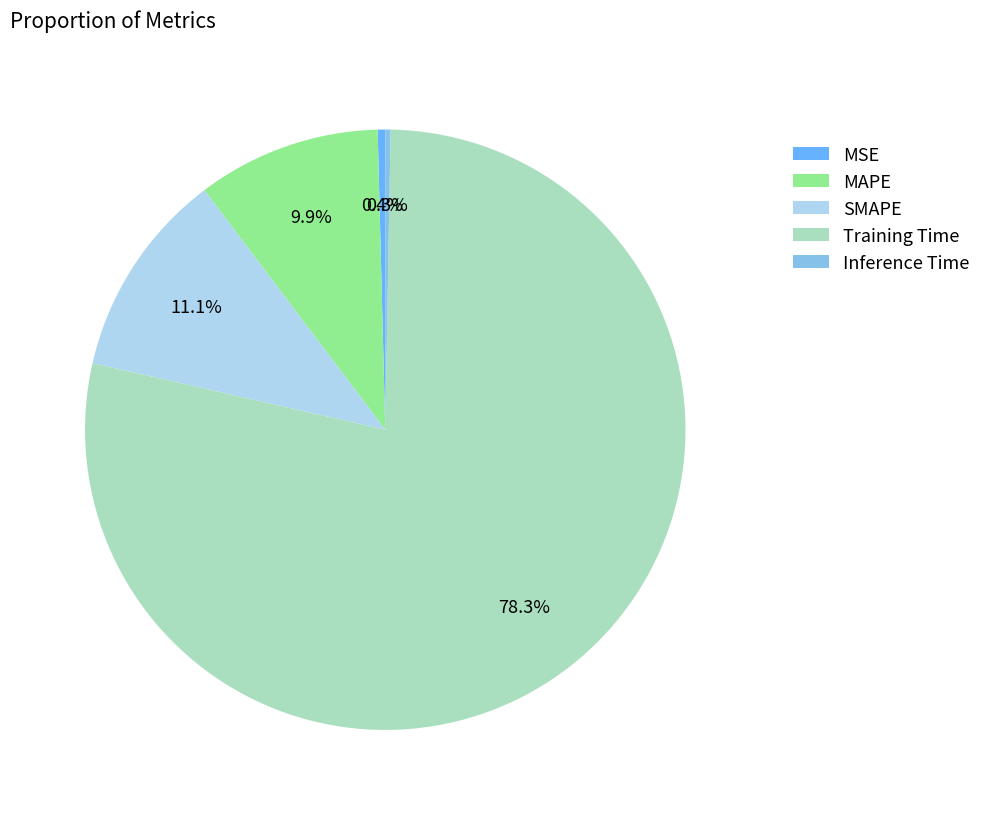

Count the number of slices in the pie.

5